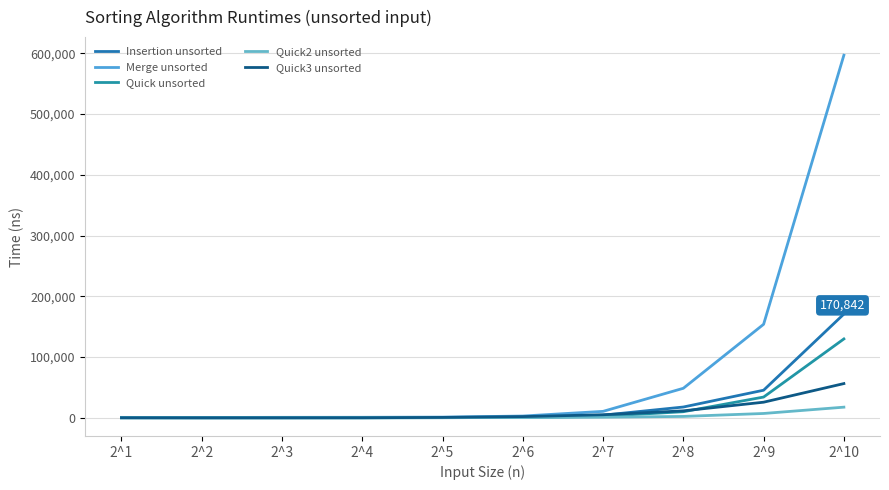

Rank the series by their maximum value, from highest to lowest.

Merge unsorted, Insertion unsorted, Quick unsorted, Quick3 unsorted, Quick2 unsorted